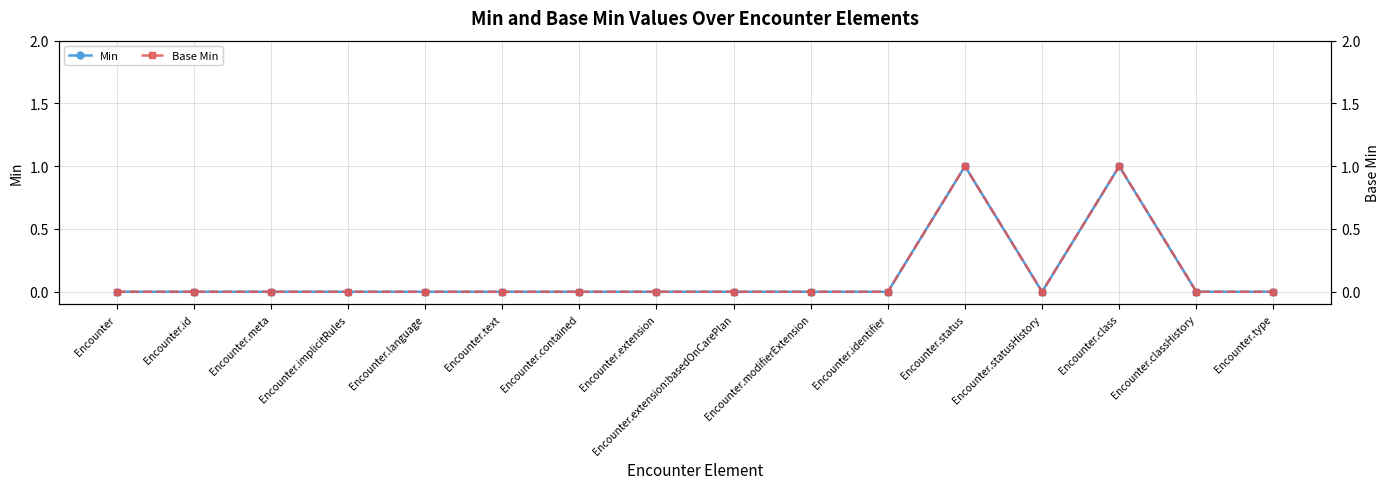

True or false: Min and Base Min intersect in this chart.

False